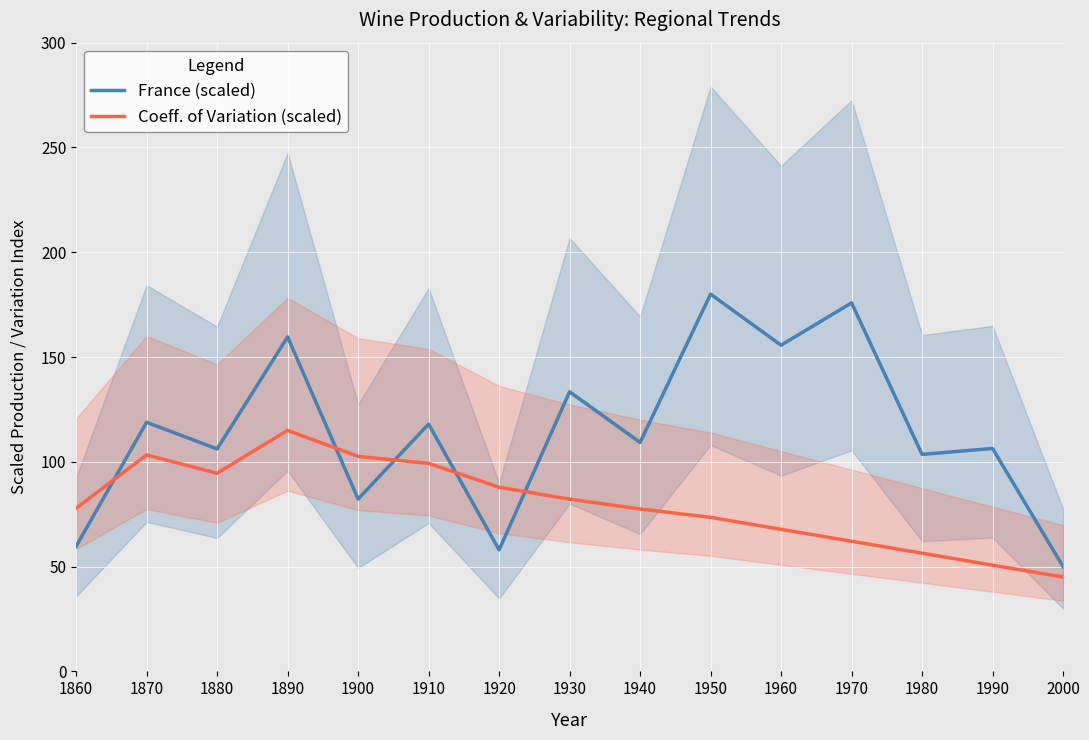

The Coeff. of Variation (scaled) series shows 107.5 at 1940. True or false?

False